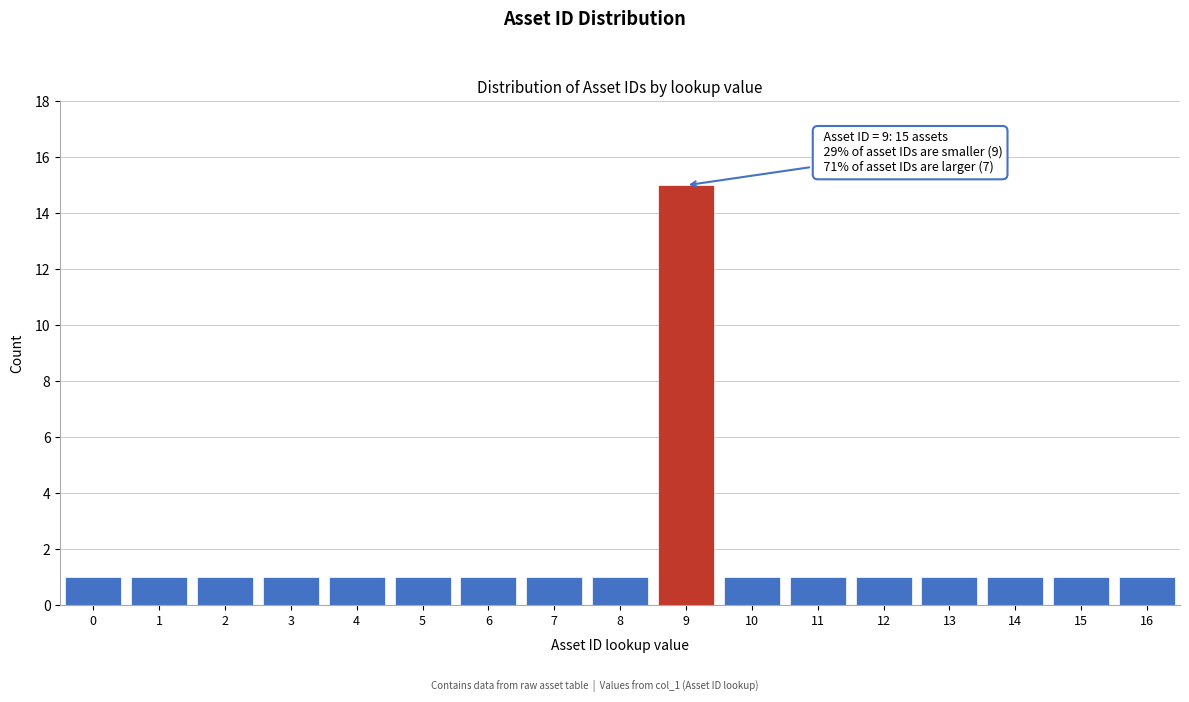

Reading left to right, list all the values displayed in this chart.

0=1	1=1	2=1	3=1	4=1	5=1	6=1	7=1	8=1	9=15	10=1	11=1	12=1	13=1	14=1	15=1	16=1